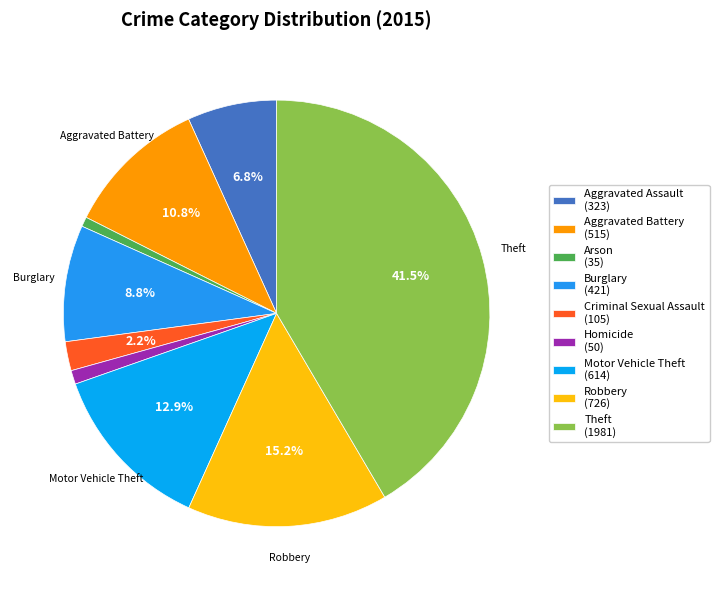

Is there any slice that represents more than half of the pie?

No